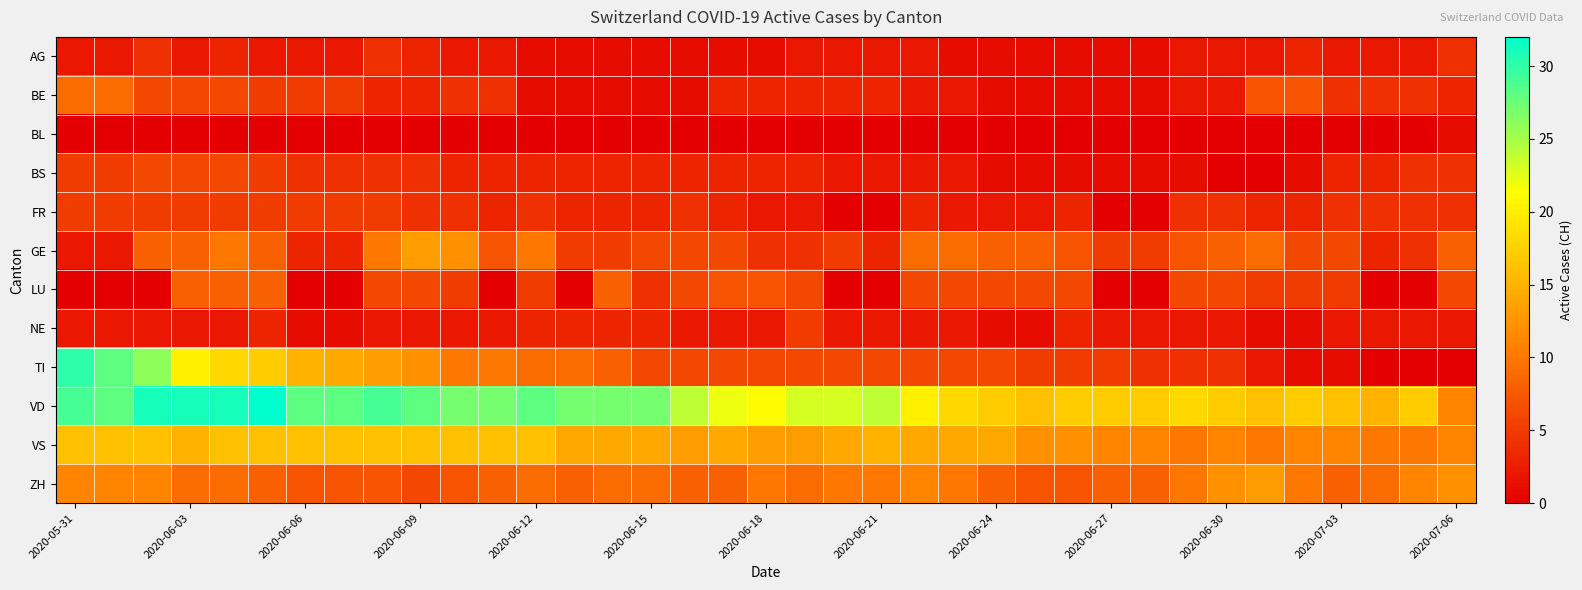

Reading right to left, transcribe all the data shown in this chart.

AG: 4	2	2	2	3	2	2	2	1	1	1	1	1	1	2	2	2	2	1	1	1	1	1	1	1	2	2	3	4	2	2	2	3	2	4	2	2
BE: 3	4	4	4	7	7	2	2	1	1	1	1	1	2	2	3	3	3	3	3	1	1	1	1	1	4	4	3	3	5	5	5	6	6	6	9	9
BL: 1	0	0	0	0	0	0	0	0	0	0	0	0	0	0	0	0	0	0	0	0	0	0	0	0	0	0	0	0	0	0	0	0	0	0	0	0
BS: 4	4	3	3	1	0	0	1	1	1	1	1	1	2	2	2	2	3	3	3	3	3	3	3	3	3	3	4	4	4	4	5	6	6	6	5	5
FR: 4	4	4	4	3	3	4	4	0	0	3	2	2	2	3	0	0	2	2	3	4	3	3	3	4	3	4	4	5	5	5	5	5	5	5	5	5
GE: 8	4	3	6	6	9	8	7	5	5	7	8	8	9	9	3	5	4	4	6	6	6	5	5	10	7	12	13	10	3	3	8	10	8	8	2	2
LU: 6	0	0	5	5	5	6	6	0	0	6	6	6	6	6	0	0	6	7	7	6	4	8	0	5	0	5	6	6	0	0	8	8	8	0	0	0
NE: 2	2	2	2	1	1	2	2	2	2	3	1	1	2	2	2	2	5	2	2	2	3	3	3	3	2	2	2	2	1	1	3	2	2	2	2	2
TI: 0	0	0	1	1	2	4	4	4	5	5	5	6	6	6	6	6	6	6	6	6	6	8	9	9	10	10	12	13	14	15	17	18	20	26	28	30
VD: 11	17	15	16	17	16	17	18	17	17	17	16	17	18	20	24	23	23	21	22	24	27	27	27	28	27	27	28	29	28	28	32	31	31	31	28	29
VS: 11	10	10	11	11	10	11	10	11	11	12	12	14	14	14	15	14	13	13	14	13	14	14	14	16	16	16	16	16	16	16	16	16	15	16	16	16
ZH: 12	11	9	8	10	13	12	10	8	8	7	7	8	10	11	10	10	9	10	8	8	9	9	8	9	8	7	6	7	7	7	8	9	9	11	11	11